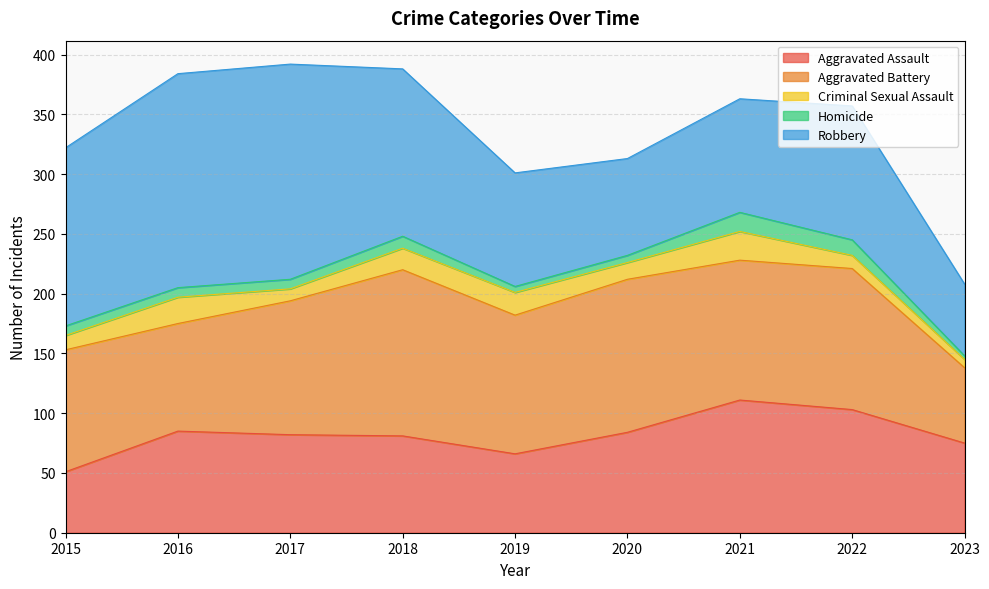

What value does the Aggravated Assault series have at 2020?

84